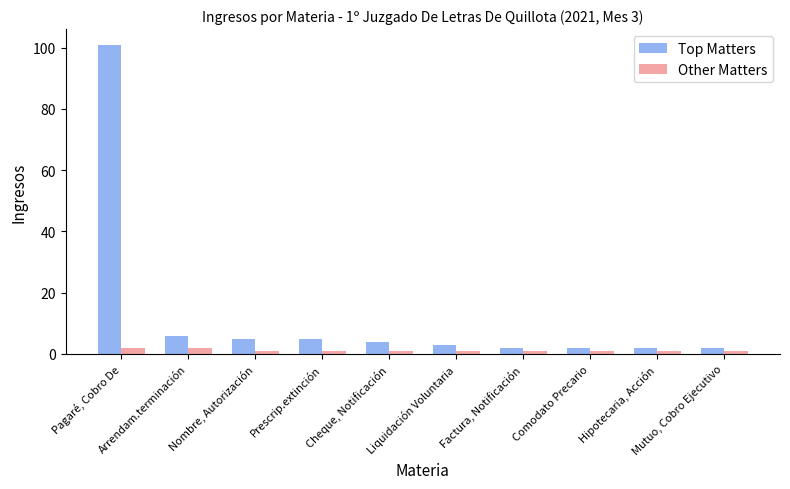

The Top Matters series shows 10 at Arrendam.terminación. True or false?

False